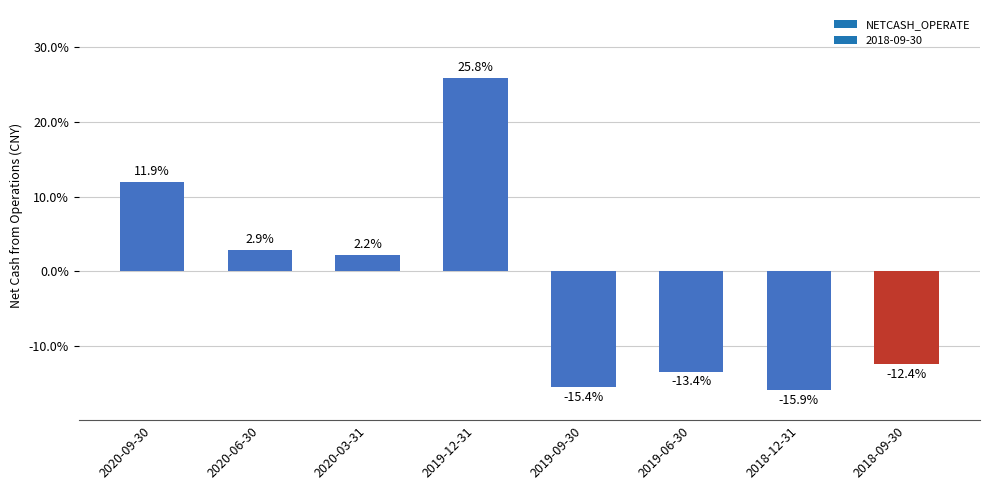

Where is the data nearest to the value 4?

2020-06-30